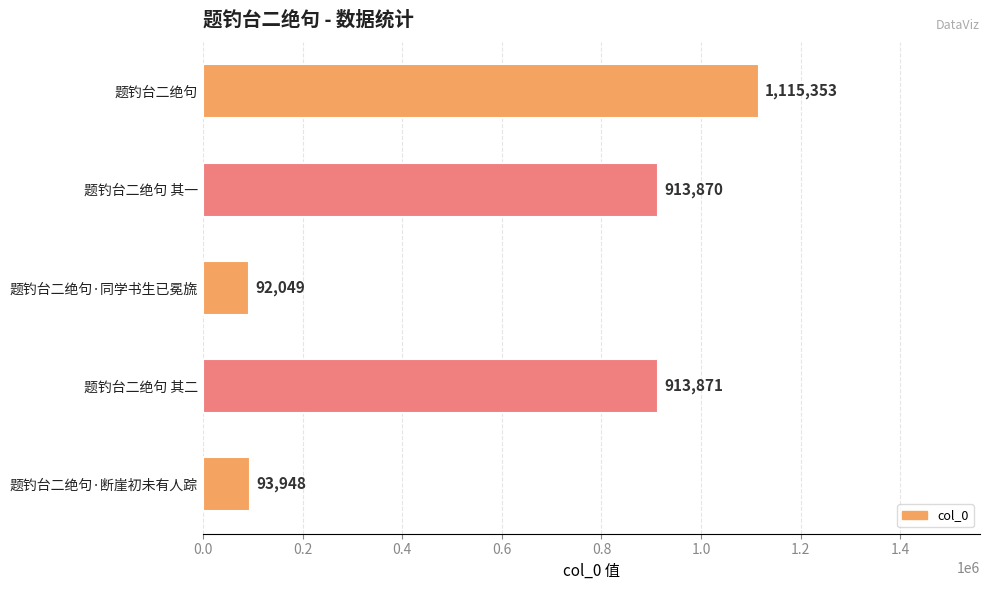

How many data points does each series have?

5